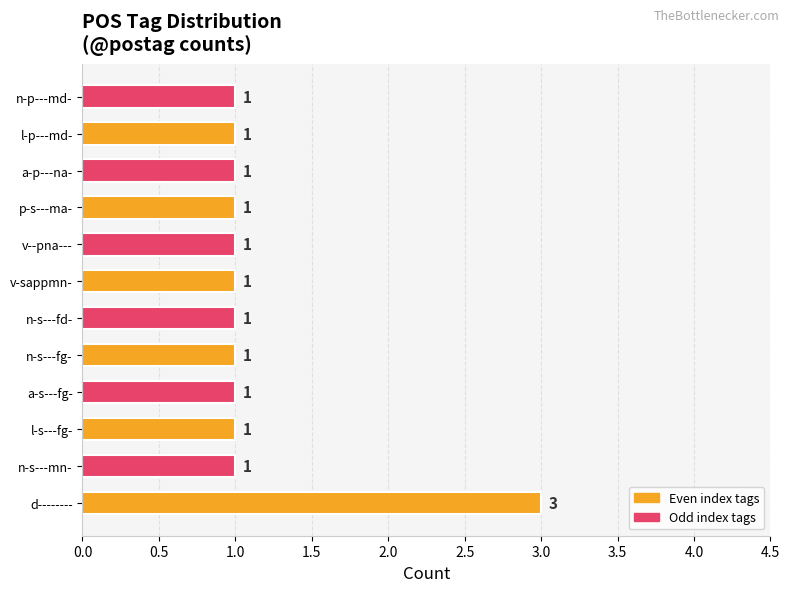

Is it true that the value at l-s---fg- is 0?

False